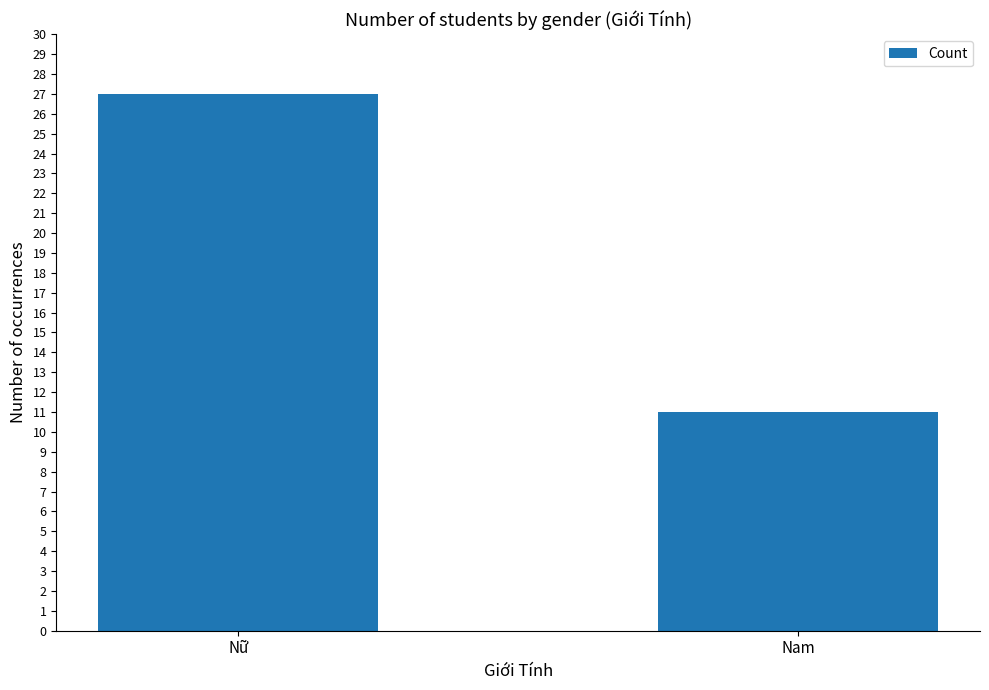

What is the maximum value shown in the chart?

27